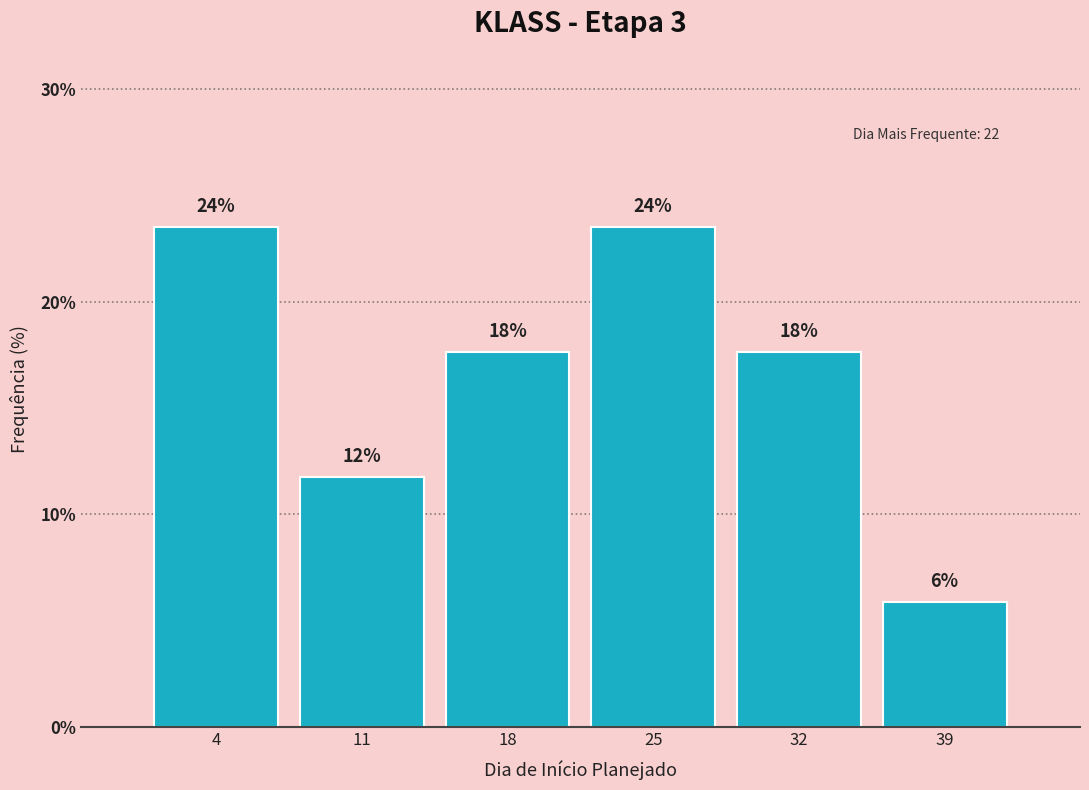

How many bars are there in total?

6